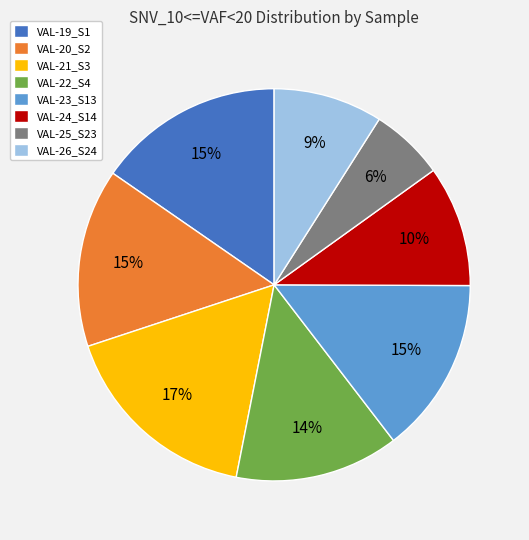

What percentage is the VAL-23_S13 slice, to the nearest percent?

15%